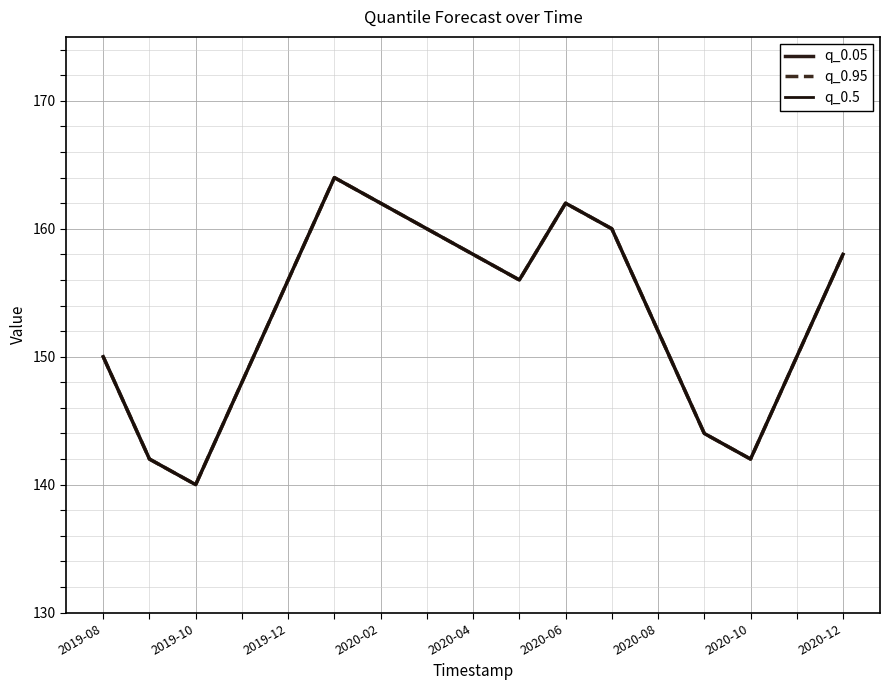

Does the chart have visible grid lines?

Yes